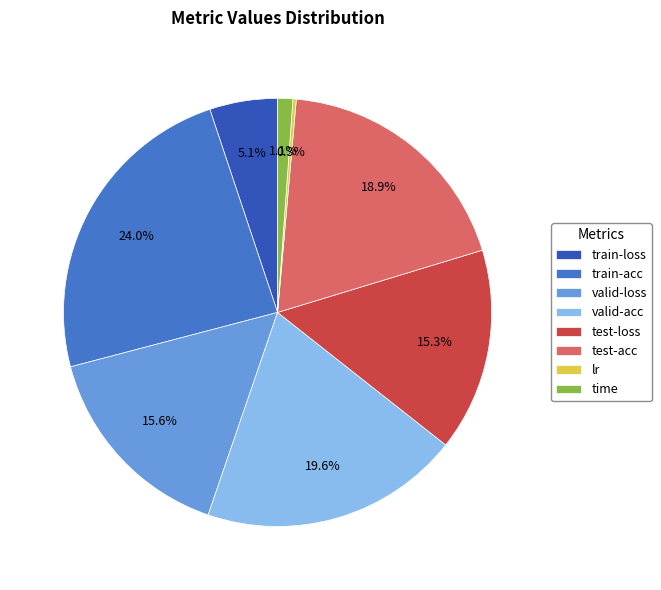

To the nearest percent, what is the average slice percentage?

12%